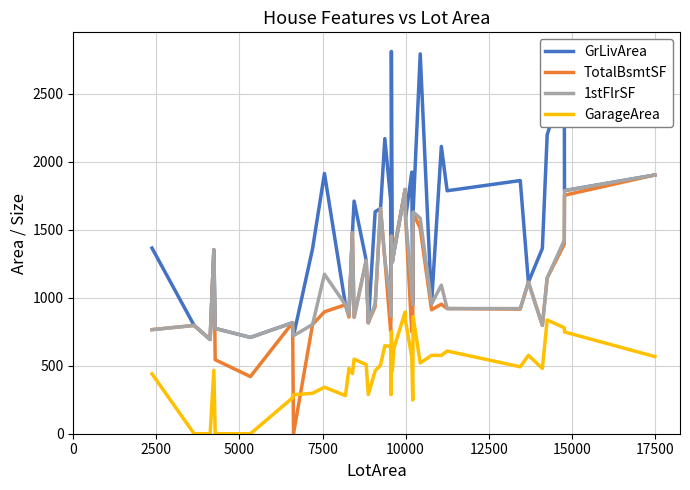

What is the difference between the maximum and minimum values in the GarageArea series?

895